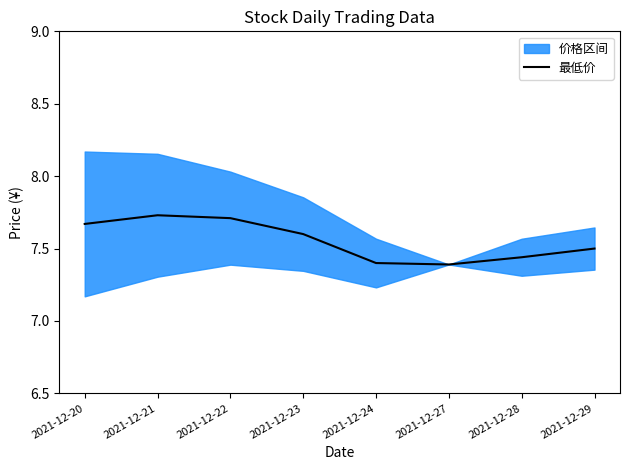

How many values are between 7 and 8?

8